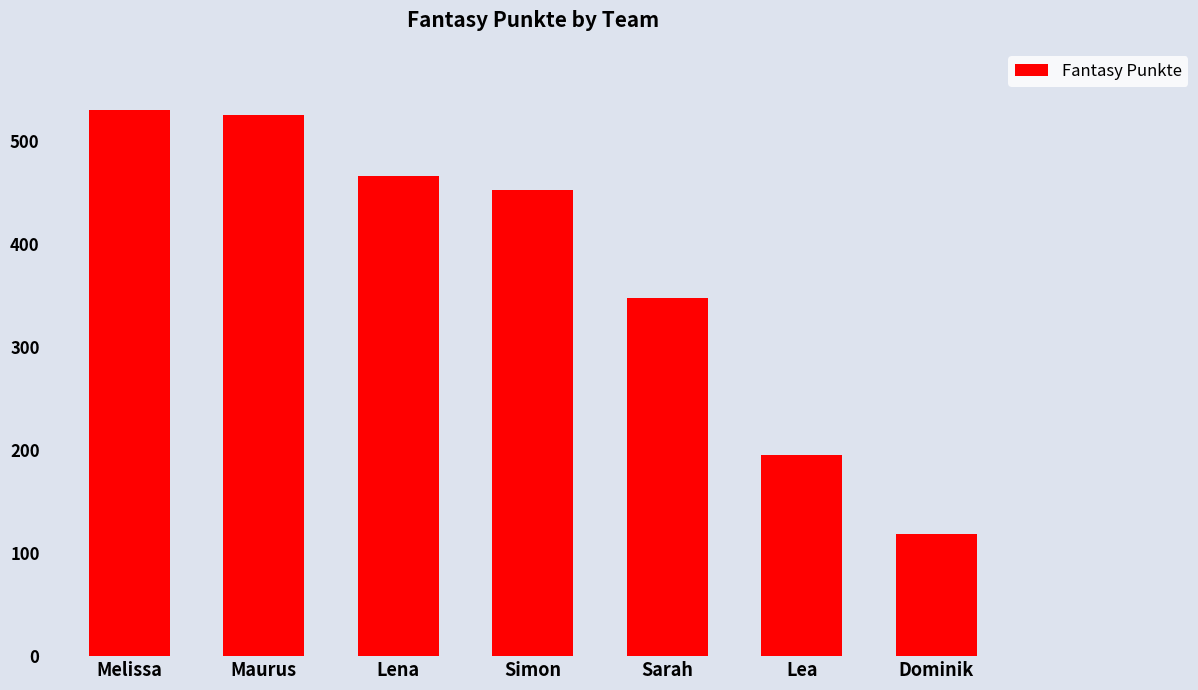

Rank the categories by value from lowest to highest.

Dominik, Lea, Sarah, Simon, Lena, Maurus, Melissa